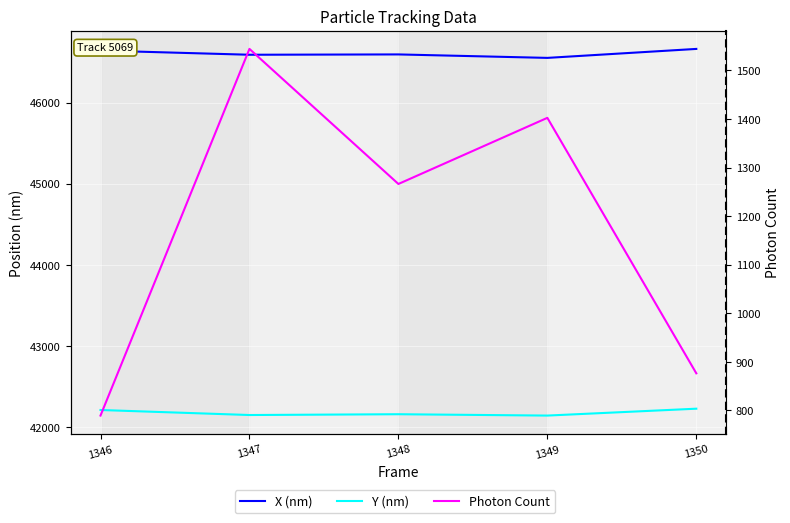

Which series changed the most between 1348 and 1349?

Photon Count